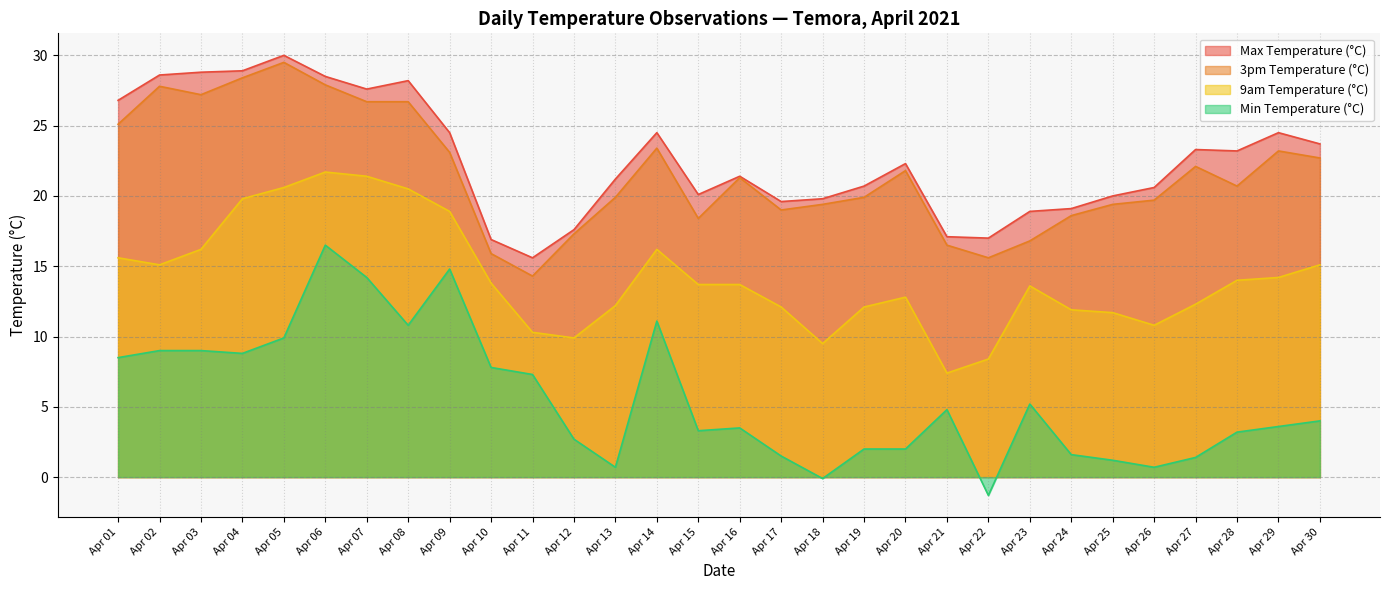

List the labels in order of 9am Temperature (°C) value, smallest first.

2021-04-21, 2021-04-22, 2021-04-18, 2021-04-12, 2021-04-11, 2021-04-26, 2021-04-25, 2021-04-24, 2021-04-17, 2021-04-19, 2021-04-13, 2021-04-27, 2021-04-20, 2021-04-23, 2021-04-15, 2021-04-16, 2021-04-10, 2021-04-28, 2021-04-29, 2021-04-2, 2021-04-30, 2021-04-1, 2021-04-3, 2021-04-14, 2021-04-9, 2021-04-4, 2021-04-8, 2021-04-5, 2021-04-7, 2021-04-6